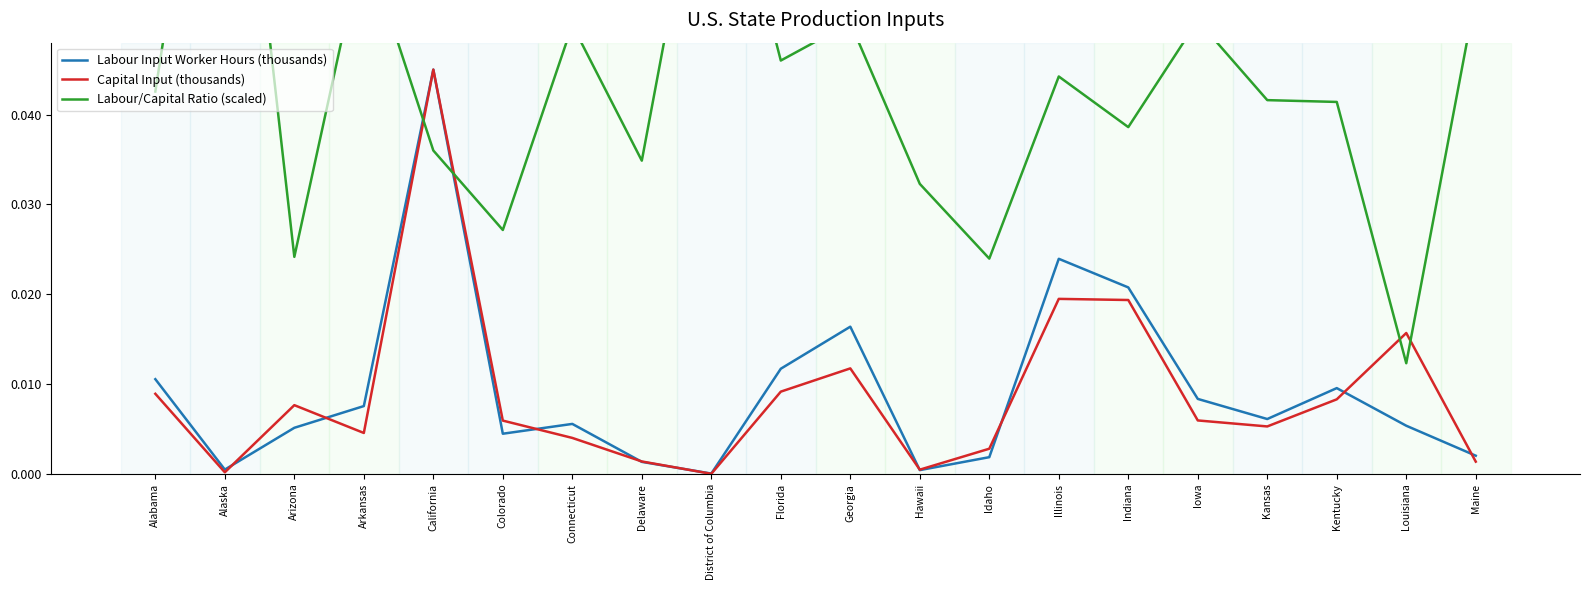

What is the label of the 13th point from the left?

Idaho